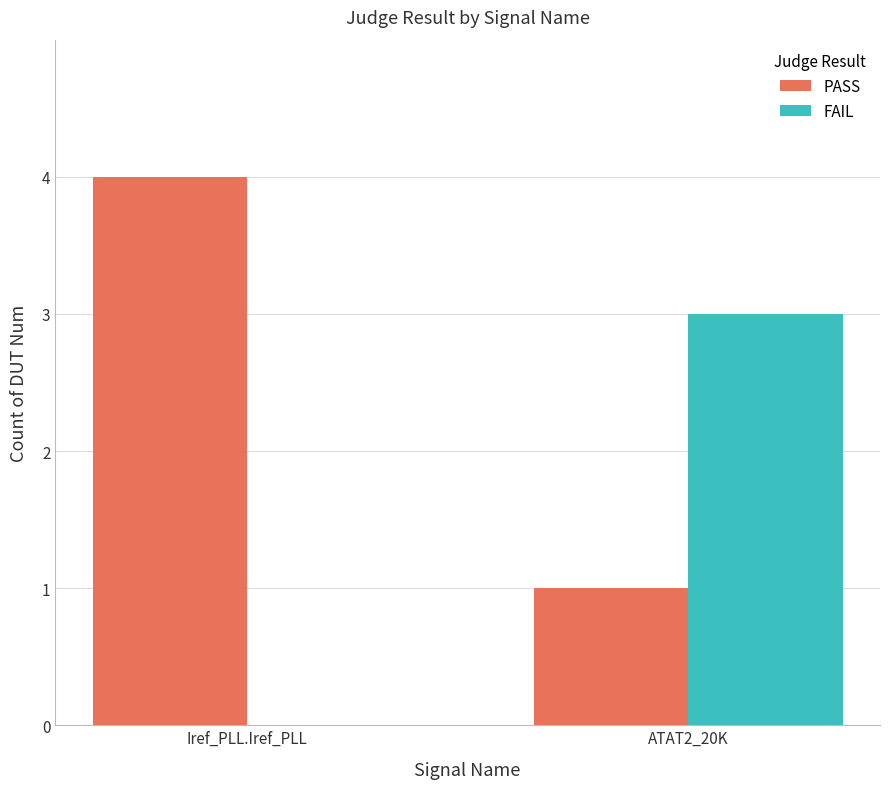

What value does the PASS series have at Iref_PLL.Iref_PLL?

4